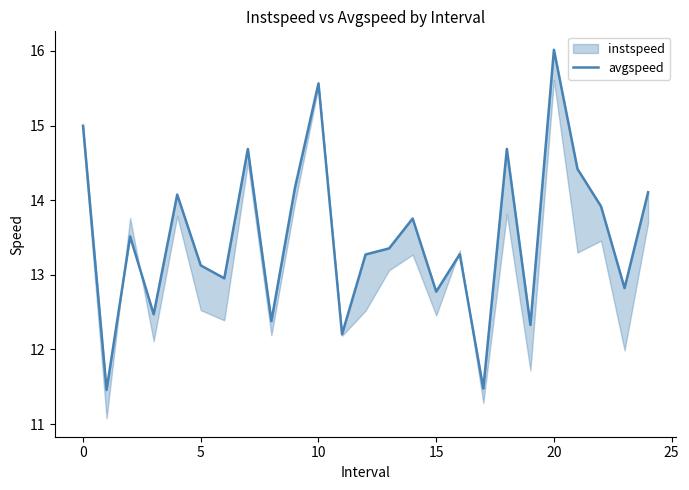

What is the difference between the values at 23 and 18?

1.9